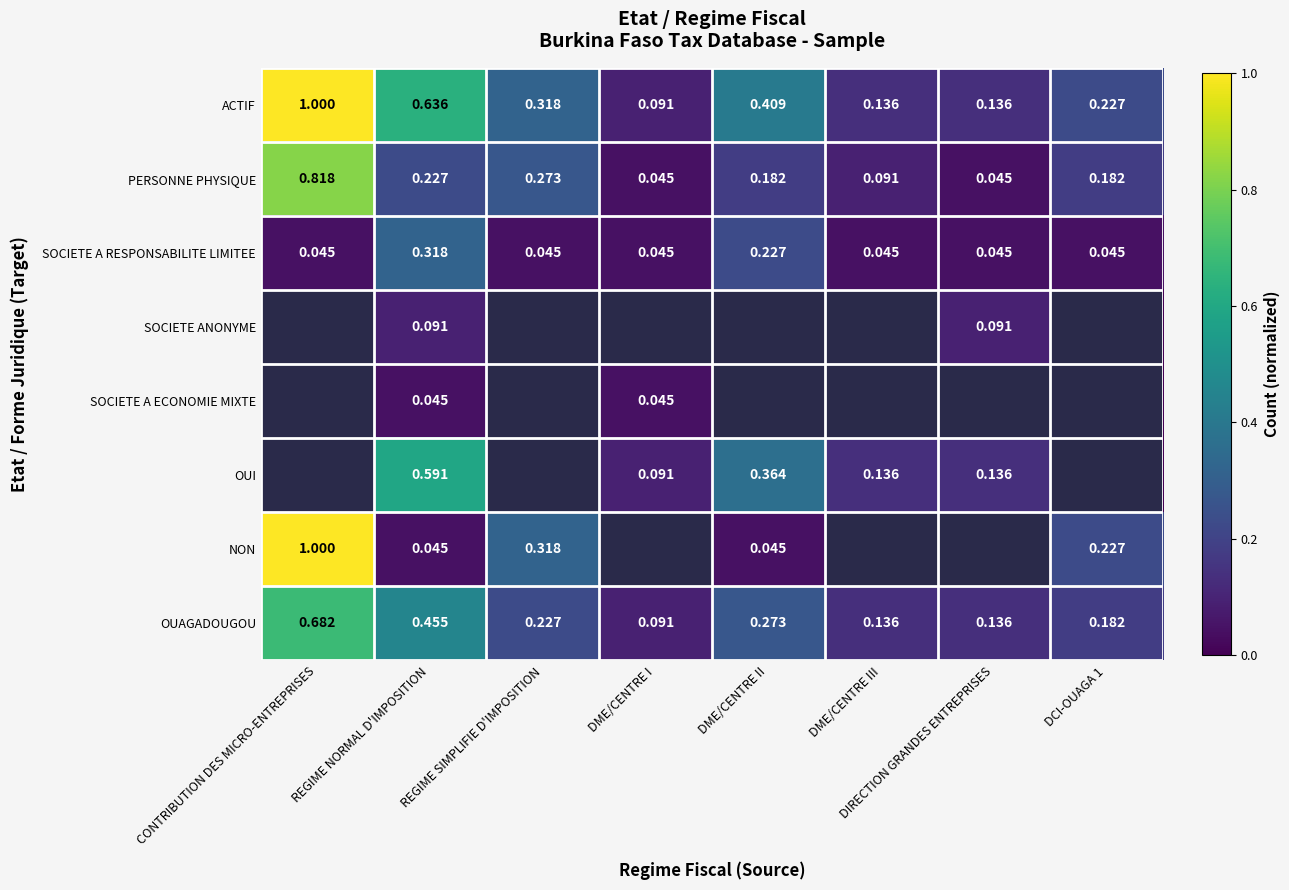

Which label corresponds to the smallest value in the chart?

CONTRIBUTION DES MICRO-ENTREPRISES